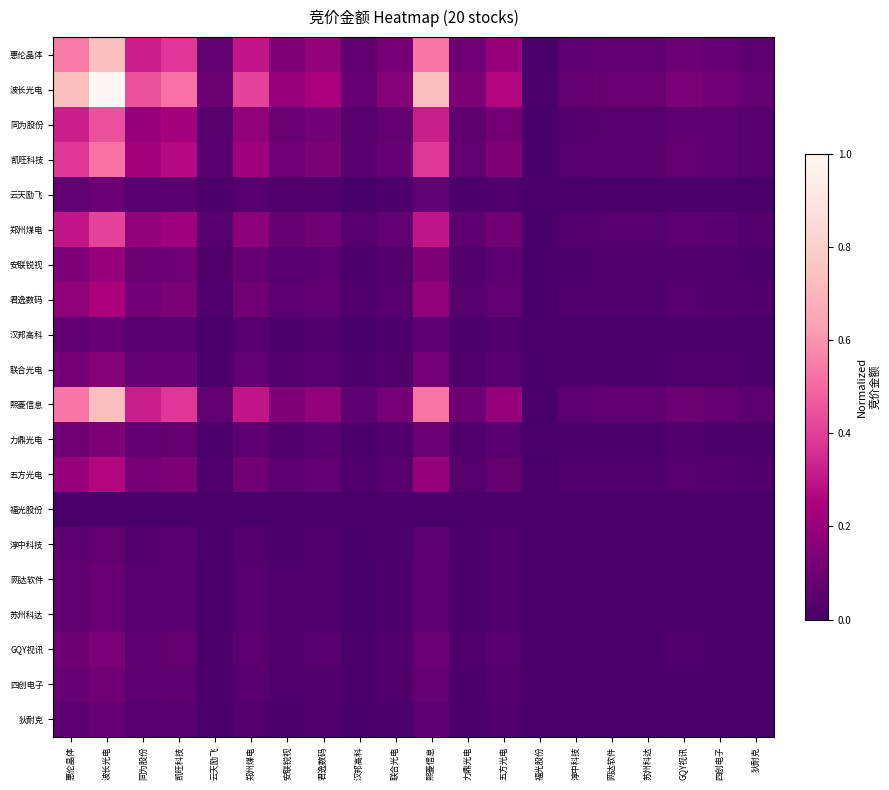

What is the greatest value displayed?

1.0